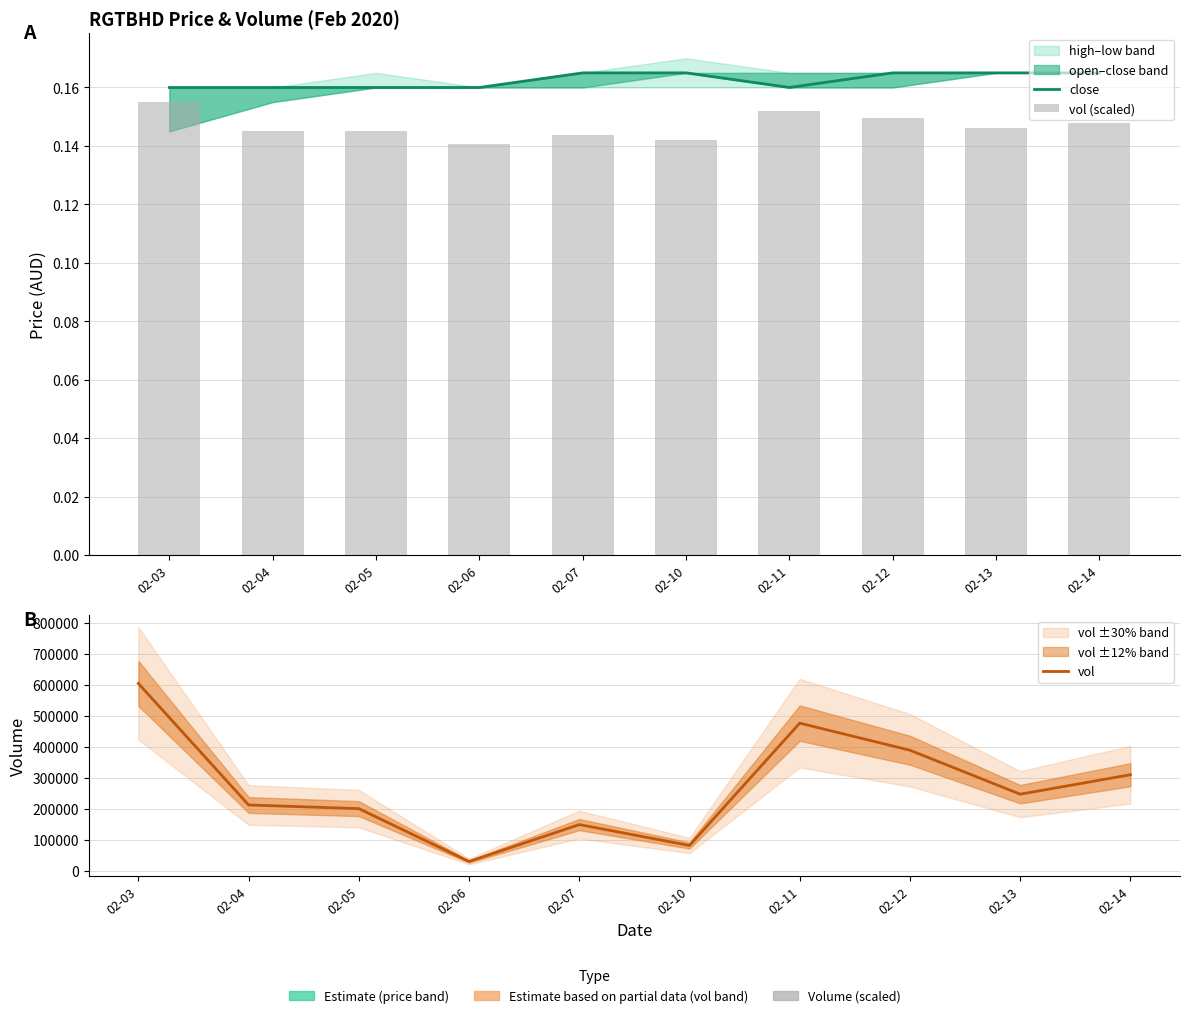

At which category is the sum across all series the highest?

02-03